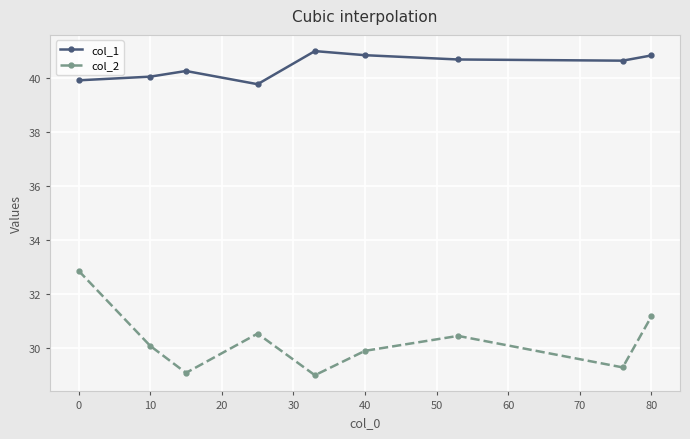

What is the sum of all col_1 values?

364.1